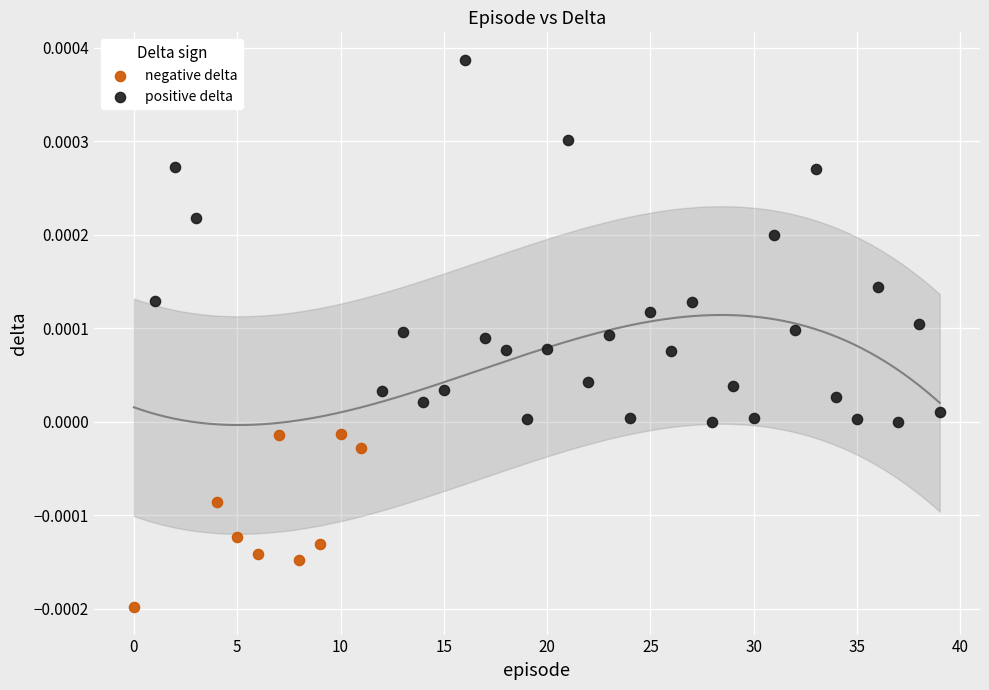

Which series reaches the minimum Y coordinate?

negative delta